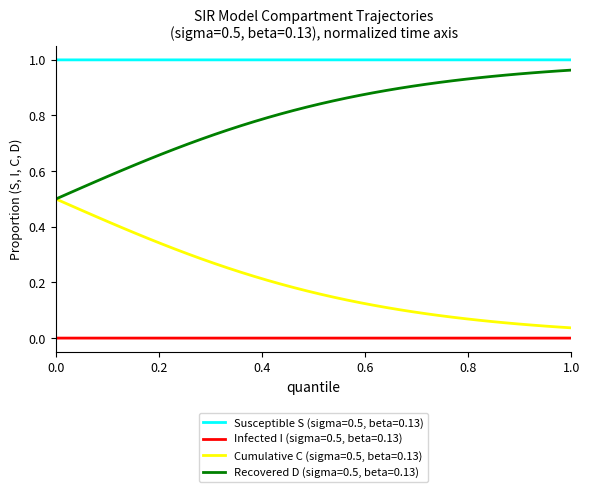

True or false: Susceptible S (sigma=0.5, beta=0.13) and Recovered D (sigma=0.5, beta=0.13) intersect in this chart.

False